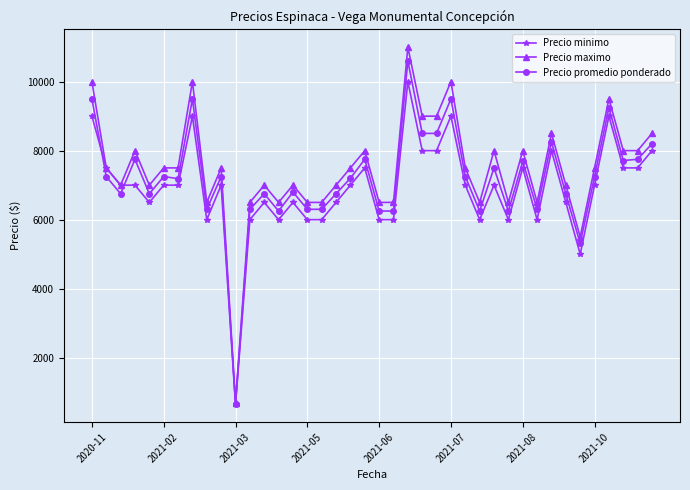

True or false: Precio minimo has more than 0 points higher than both neighbors.

True